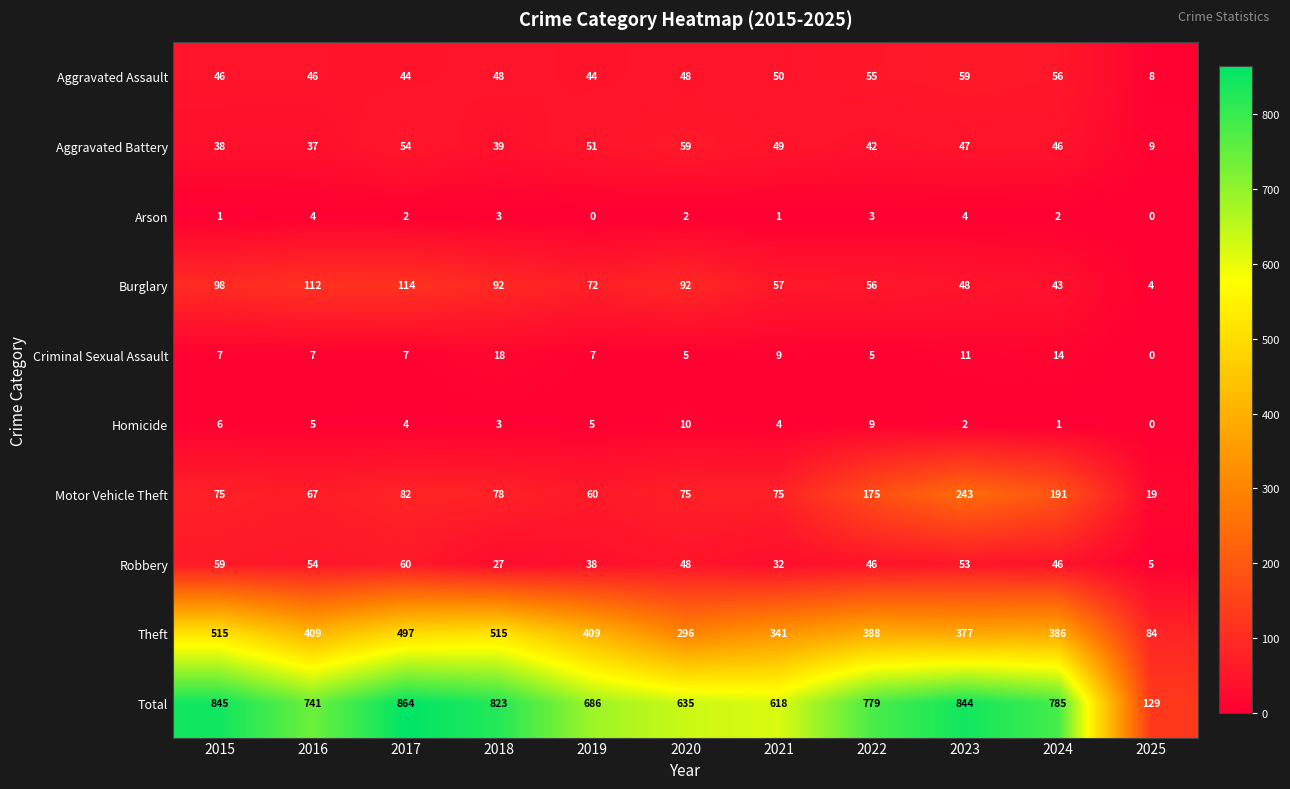

At which label does Aggravated Battery reach its peak?

2020